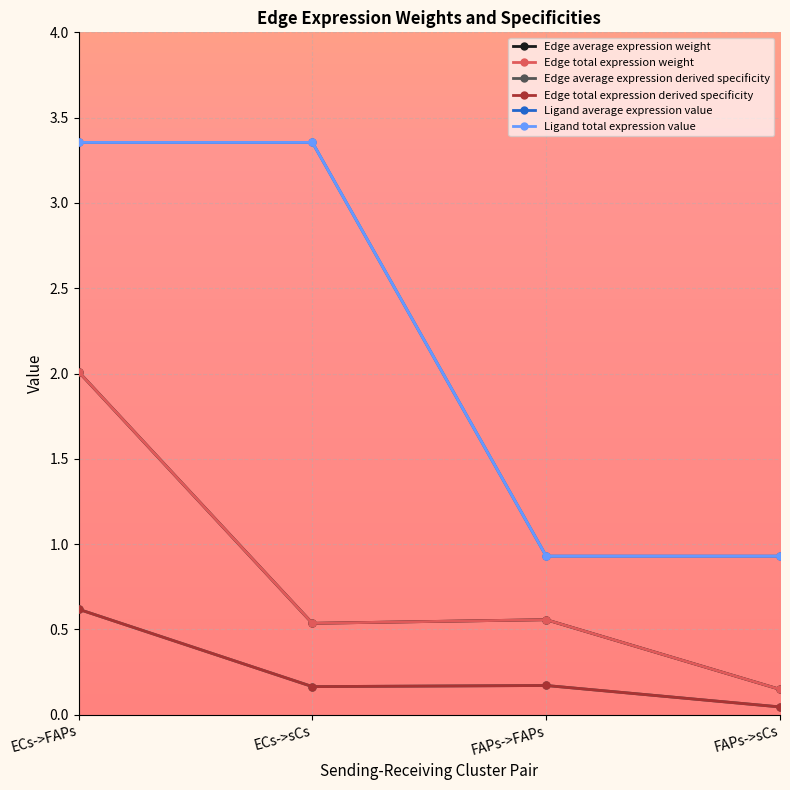

Is this an area chart (filled region under the line)?

No